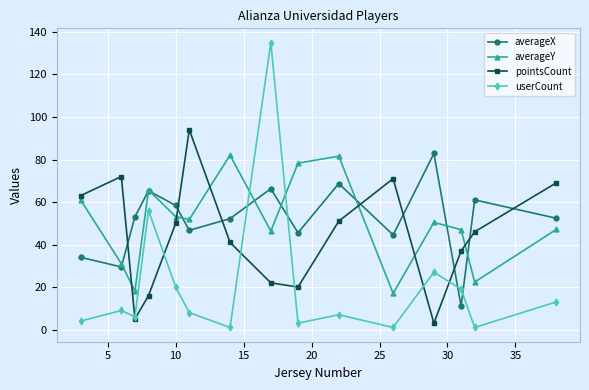

What is the minimum value for pointsCount?

3.0